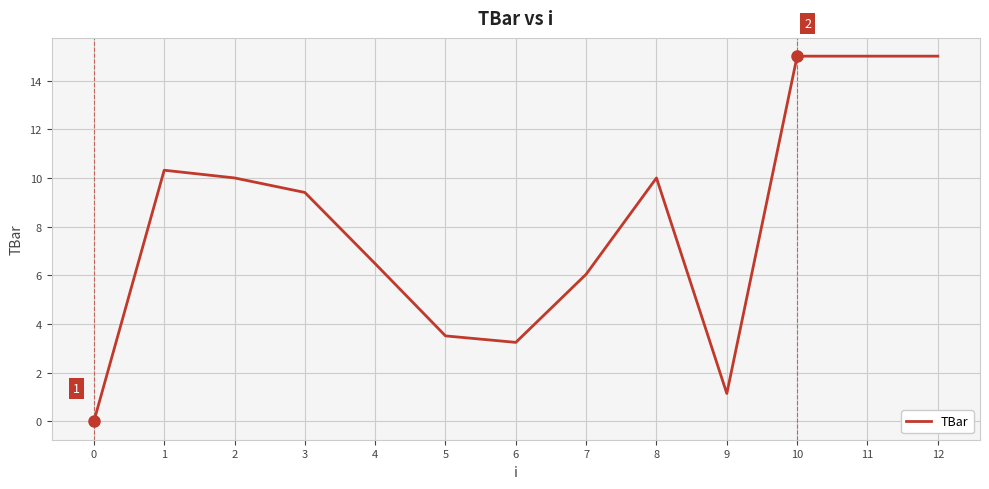

Reading left to right, transcribe all the data shown in this chart.

0=0.0	1=10.3	2=10.0	3=9.4	4=6.5	5=3.5	6=3.2	7=6.0	8=10.0	9=1.1	10=15.0	11=15.0	12=15.0